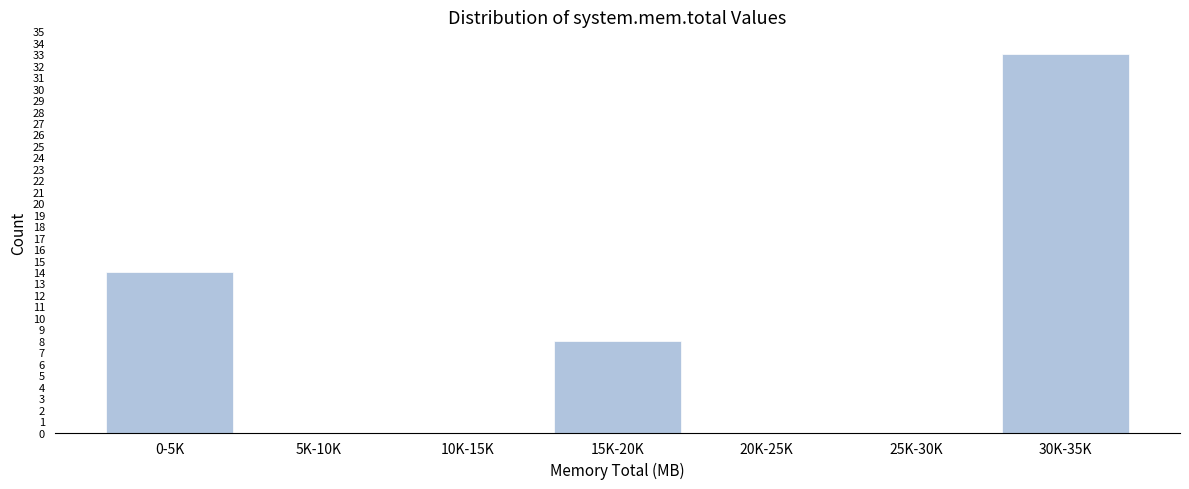

Reading left to right, list all the values displayed in this chart.

0-5K=14	5K-10K=0	10K-15K=0	15K-20K=8	20K-25K=0	25K-30K=0	30K-35K=33